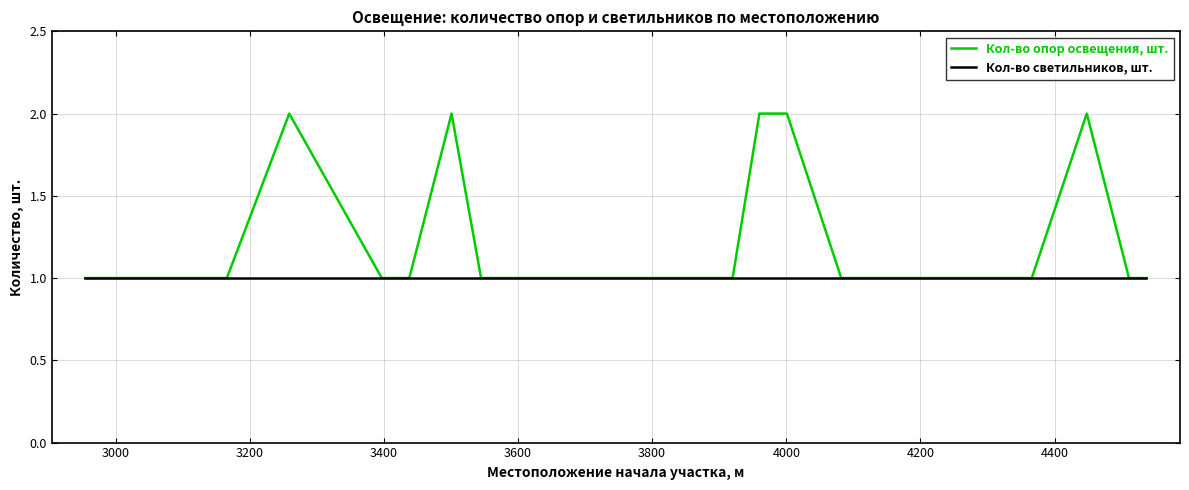

What is the minimum value for Кол-во светильников, шт.?

1